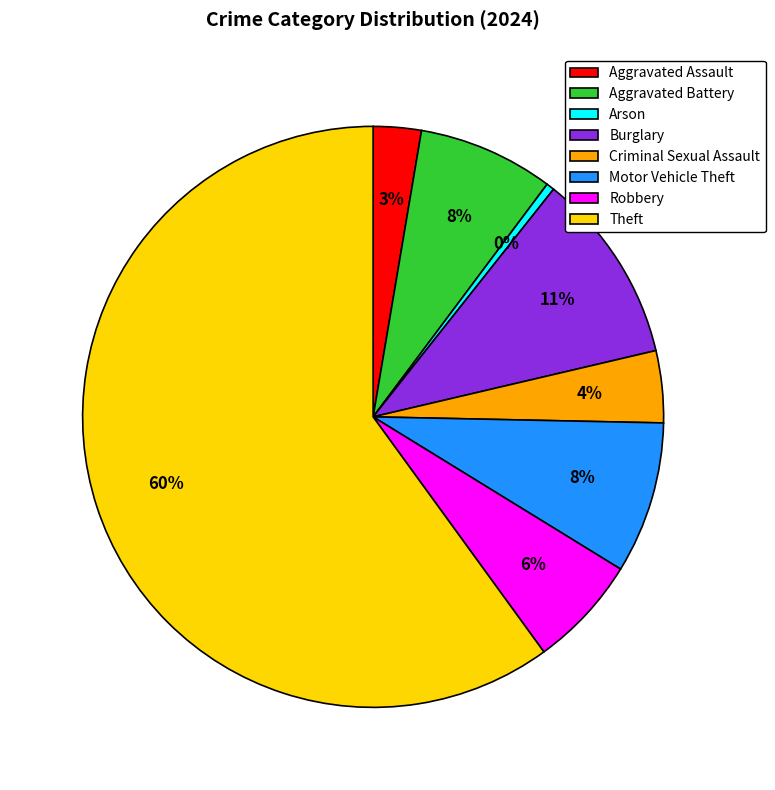

Between Burglary and Motor Vehicle Theft, which is larger?

Burglary